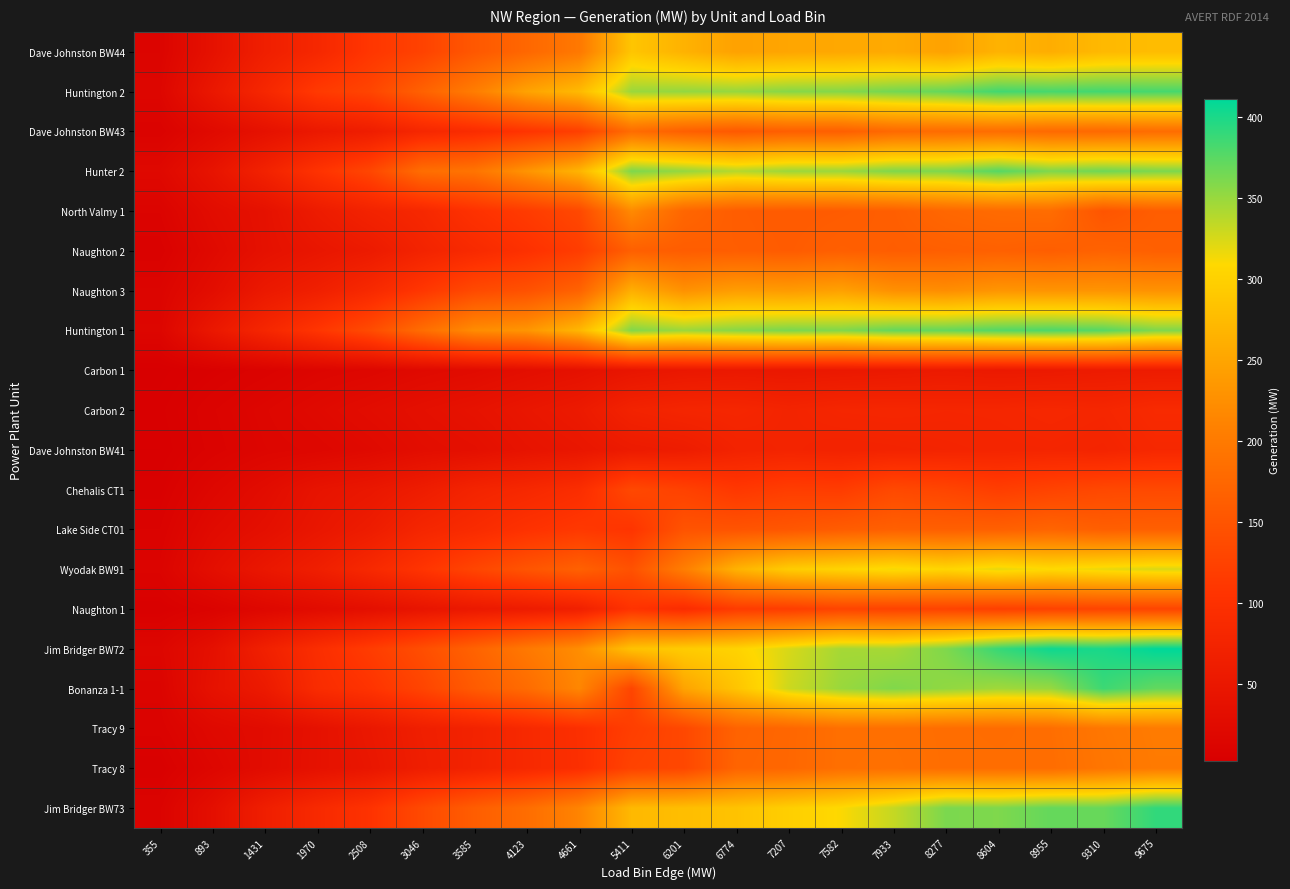

Which label corresponds to the largest value in the chart?

9675